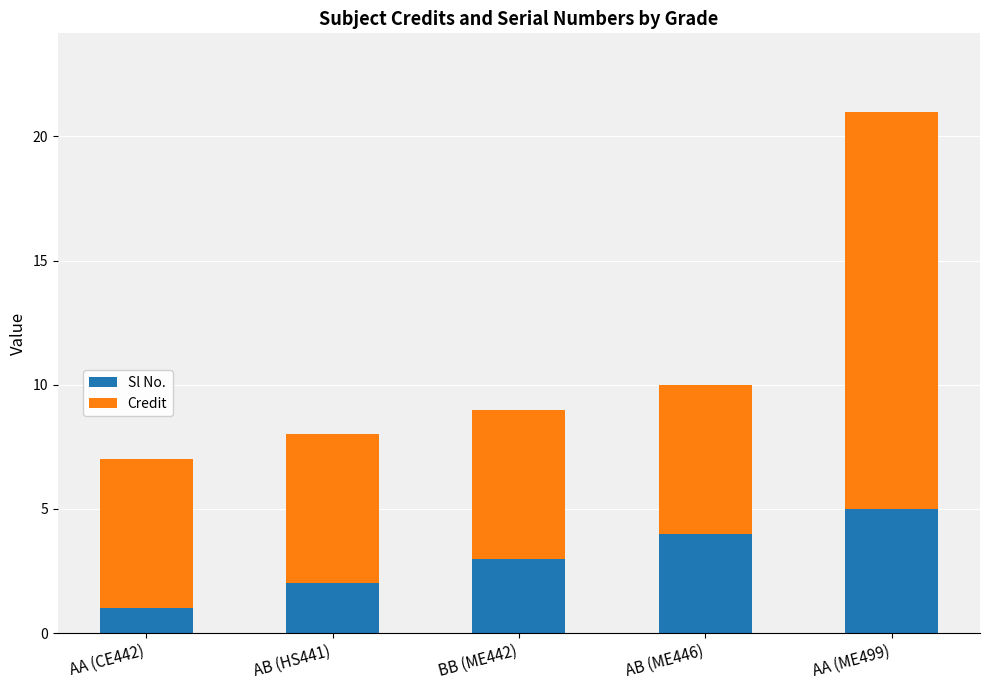

What is the difference between the second highest and minimum values in the Sl No. series?

3